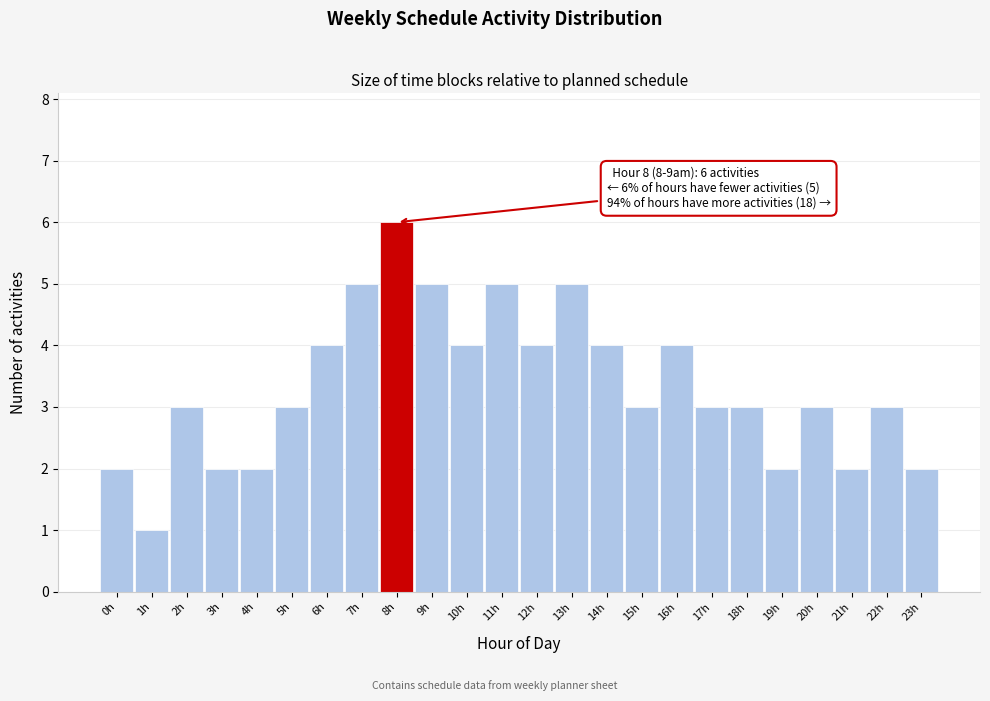

Reading left to right, transcribe all the data shown in this chart.

0h=2	1h=1	2h=3	3h=2	4h=2	5h=3	6h=4	7h=5	8h=6	9h=5	10h=4	11h=5	12h=4	13h=5	14h=4	15h=3	16h=4	17h=3	18h=3	19h=2	20h=3	21h=2	22h=3	23h=2